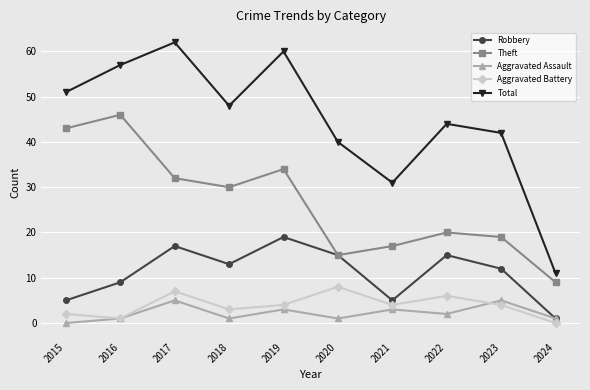

Reading right to left, what are all the values shown in this chart?

Robbery: 2024=1	2023=12	2022=15	2021=5	2020=15	2019=19	2018=13	2017=17	2016=9	2015=5
Theft: 2024=9	2023=19	2022=20	2021=17	2020=15	2019=34	2018=30	2017=32	2016=46	2015=43
Aggravated Assault: 2024=1	2023=5	2022=2	2021=3	2020=1	2019=3	2018=1	2017=5	2016=1	2015=0
Aggravated Battery: 2024=0	2023=4	2022=6	2021=4	2020=8	2019=4	2018=3	2017=7	2016=1	2015=2
Total: 2024=11	2023=42	2022=44	2021=31	2020=40	2019=60	2018=48	2017=62	2016=57	2015=51